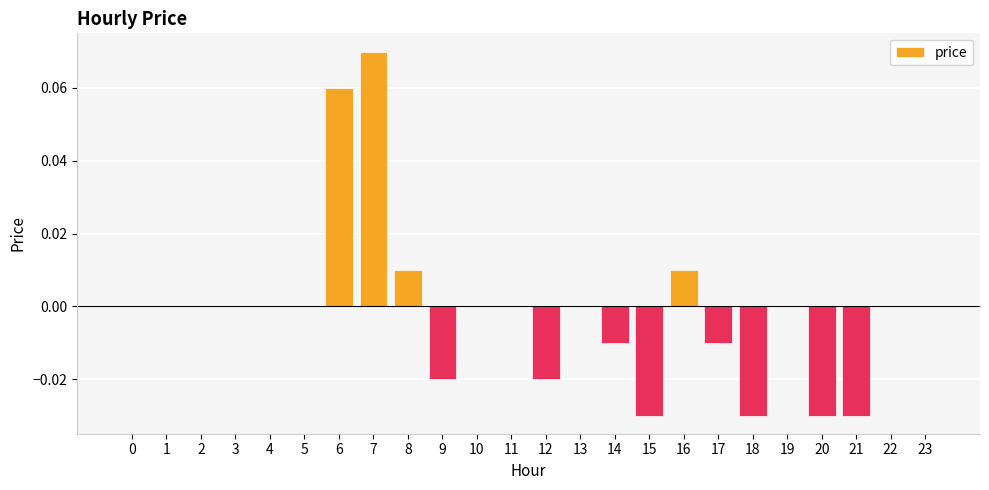

Which has a higher value, 7 or 3?

7